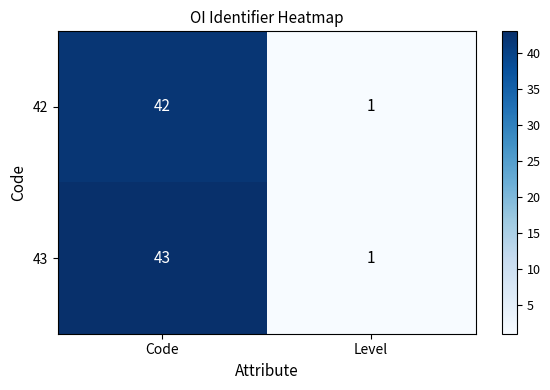

At which category is the sum across all series the highest?

Code